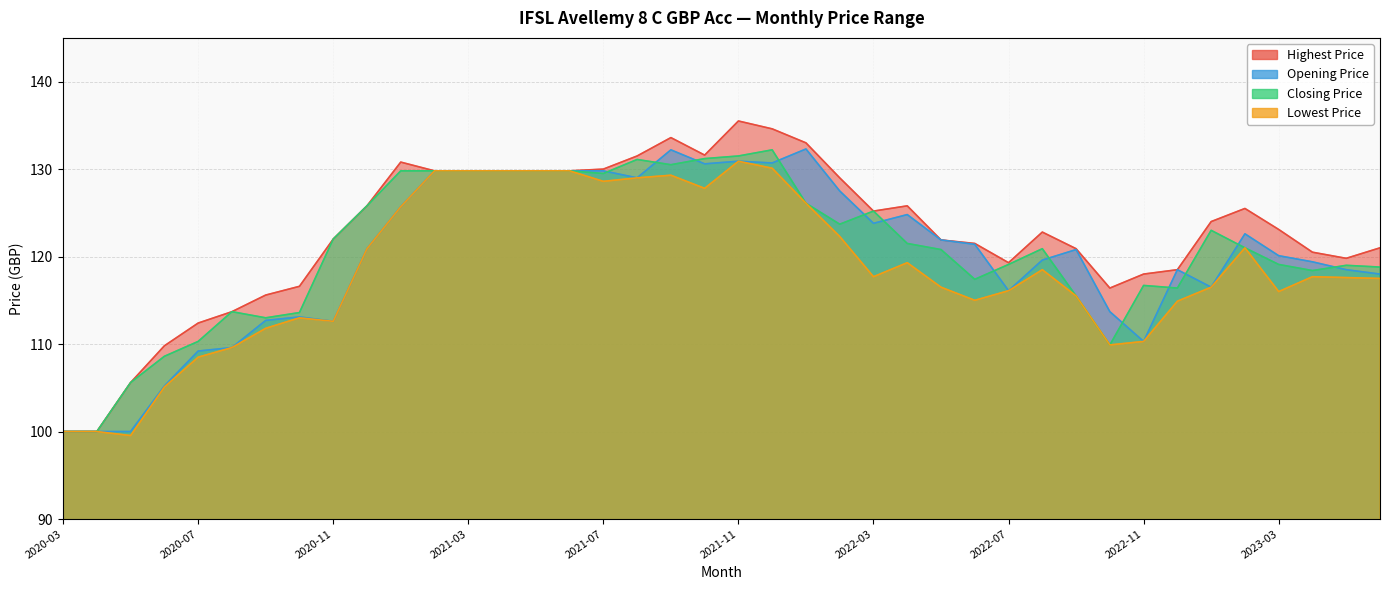

What is the difference between the Highest Price values at 2020-10 and 2023-01?

7.4